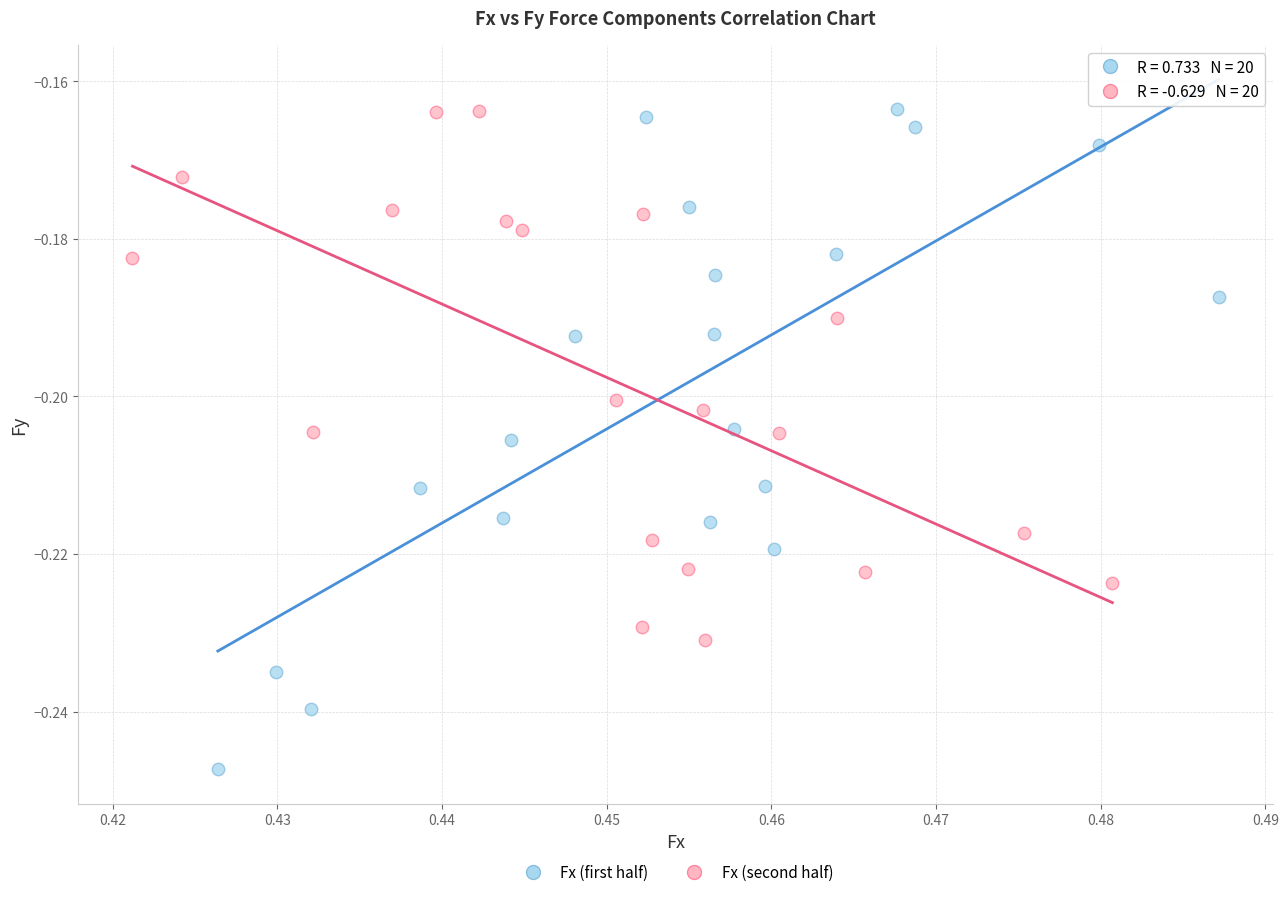

Which series contains the lowest Y value?

Fx (first half)